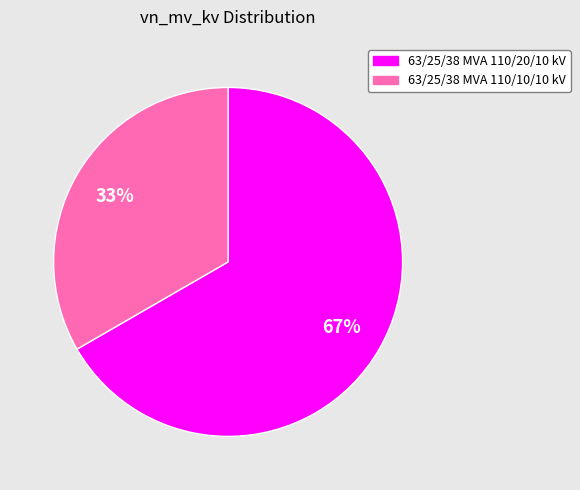

Do 63/25/38 MVA 110/20/10 kV and 63/25/38 MVA 110/10/10 kV together represent more than half of the pie?

Yes